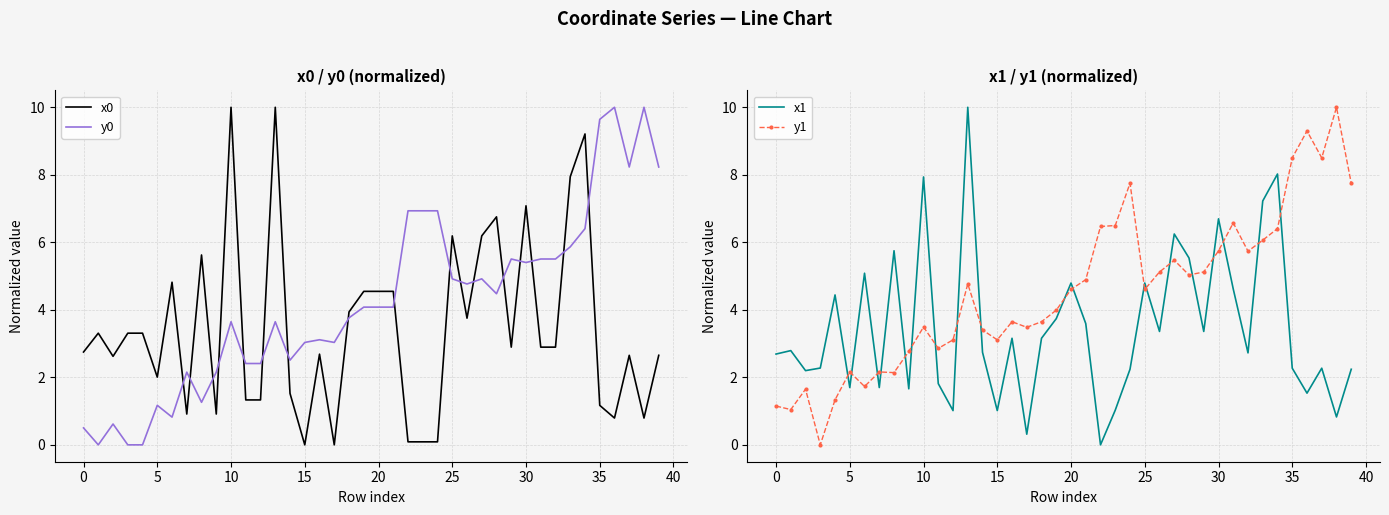

True or false: x1 and y1 cross at least once.

True